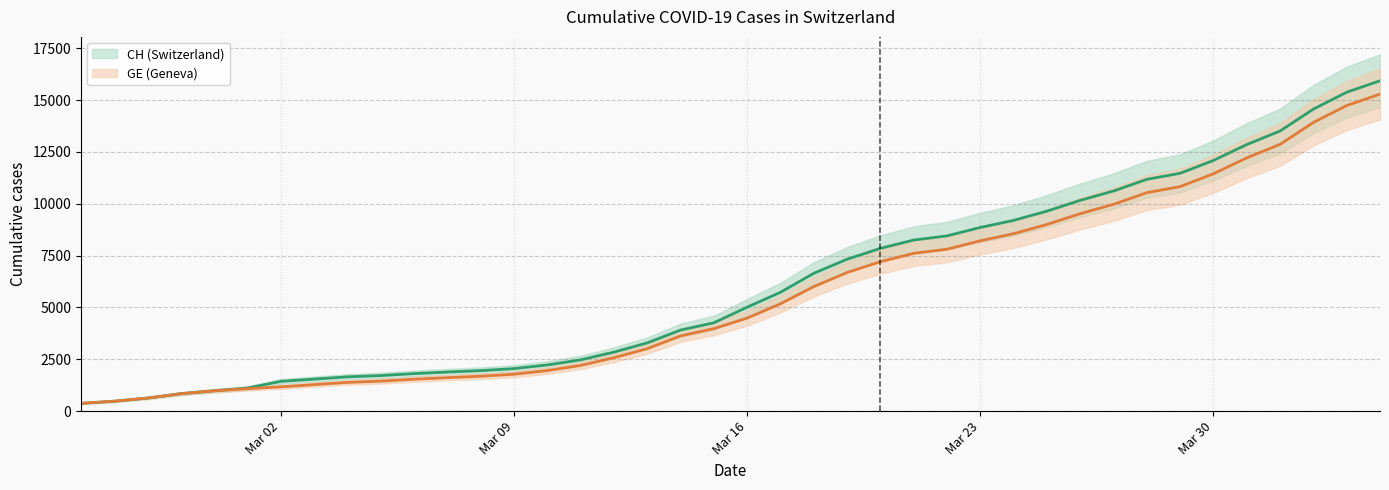

What is the value of the GE point at the 26th from the left?

7607